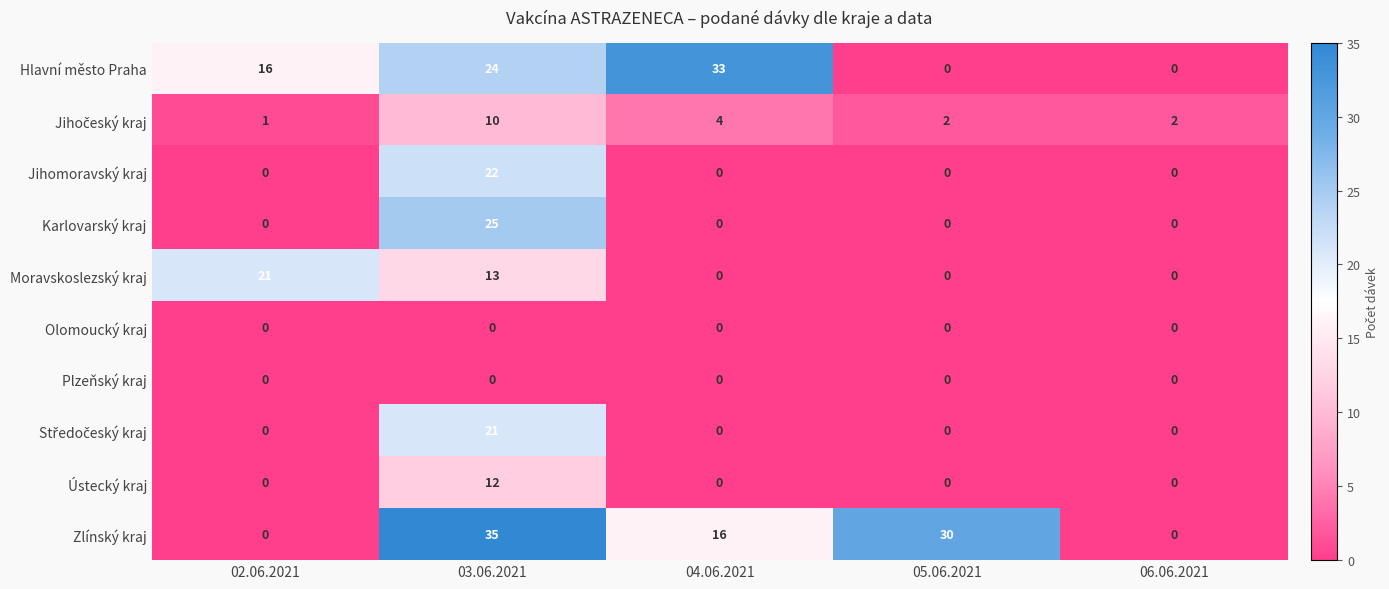

What is the total value across all series at 02.06.2021?

38